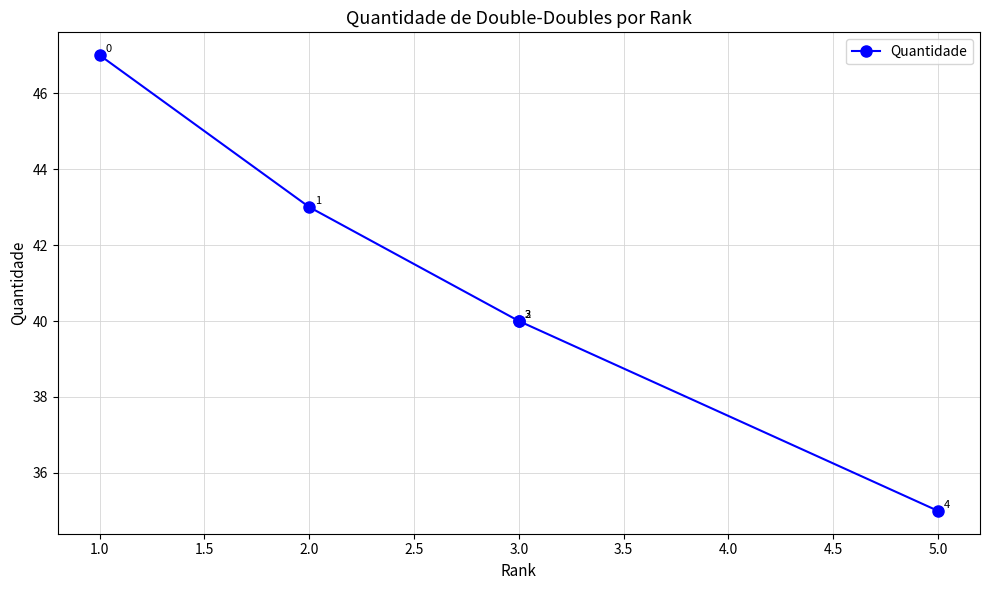

Does the chart display data point markers on the line(s)?

Yes